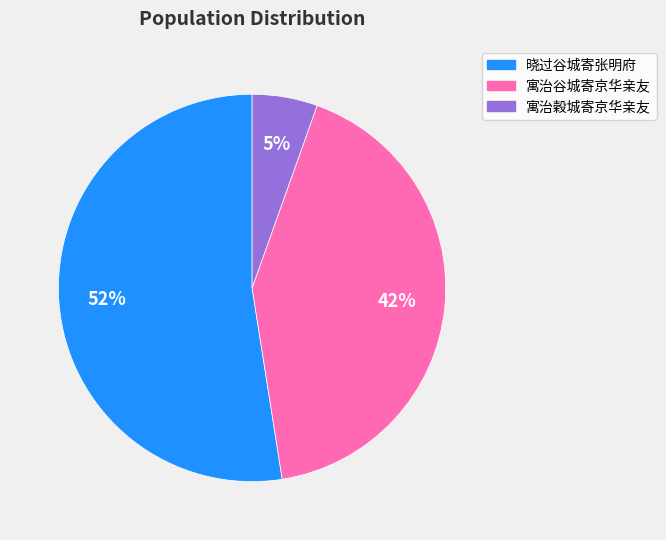

To the nearest percent, what is the difference between the 寓治穀城寄京华亲友 and 寓治谷城寄京华亲友 slice percentages?

37%